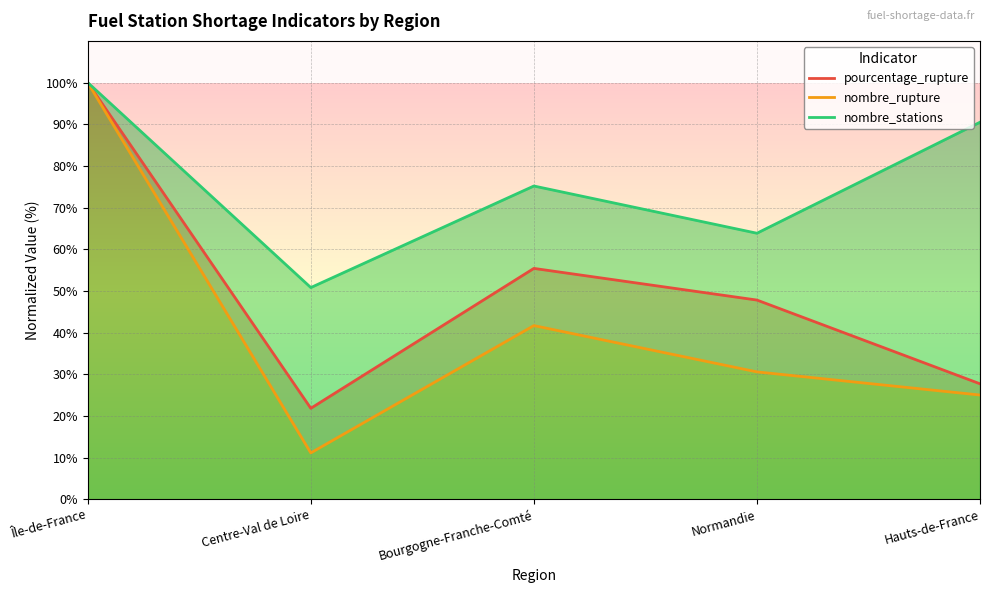

Rank the categories by nombre_stations value from highest to lowest.

Île-de-France, Hauts-de-France, Bourgogne-Franche-Comté, Normandie, Centre-Val de Loire